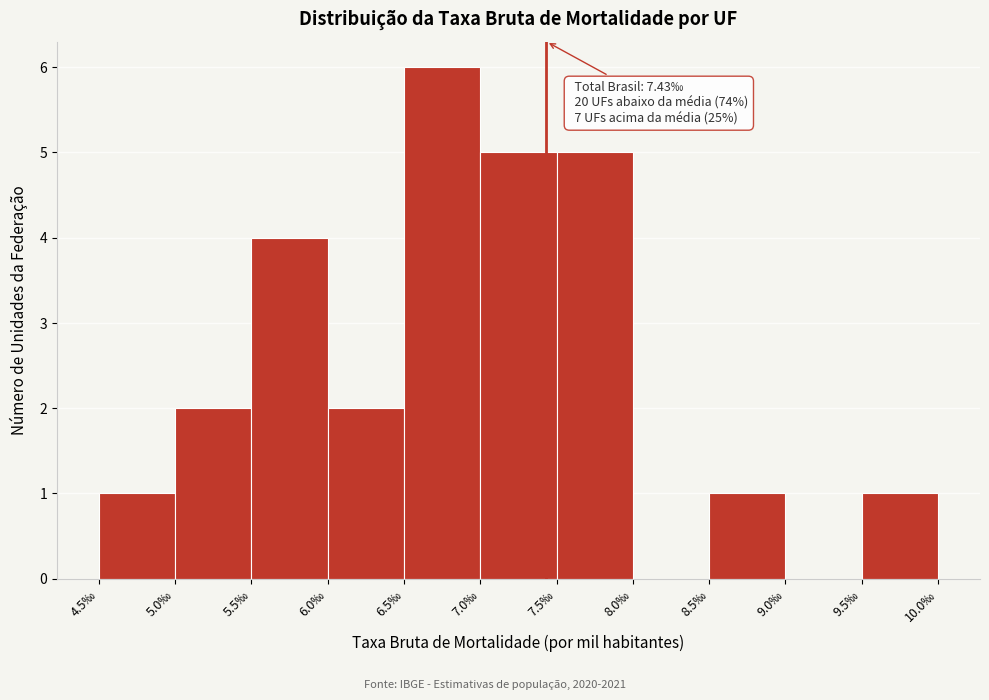

Over which range of the x-axis is the bar tallest?

6.5 to 7.0